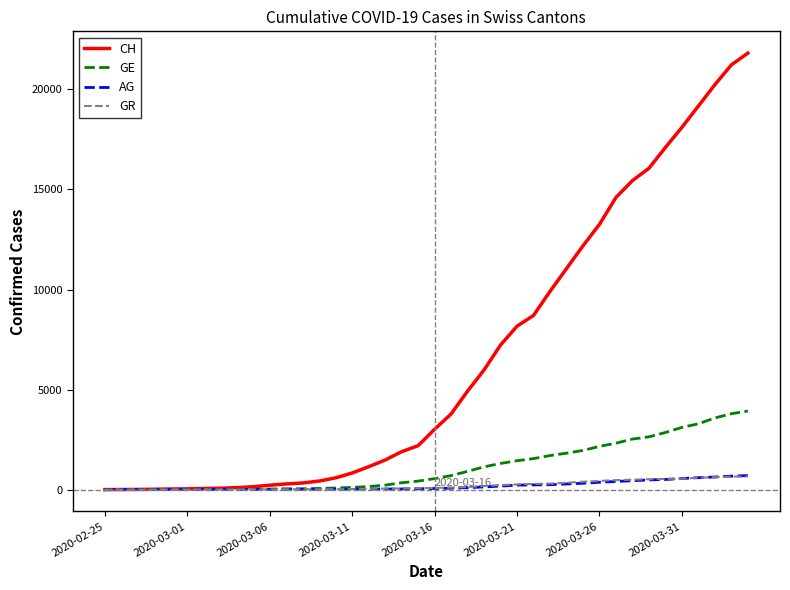

What is the maximum value for CH?

21813